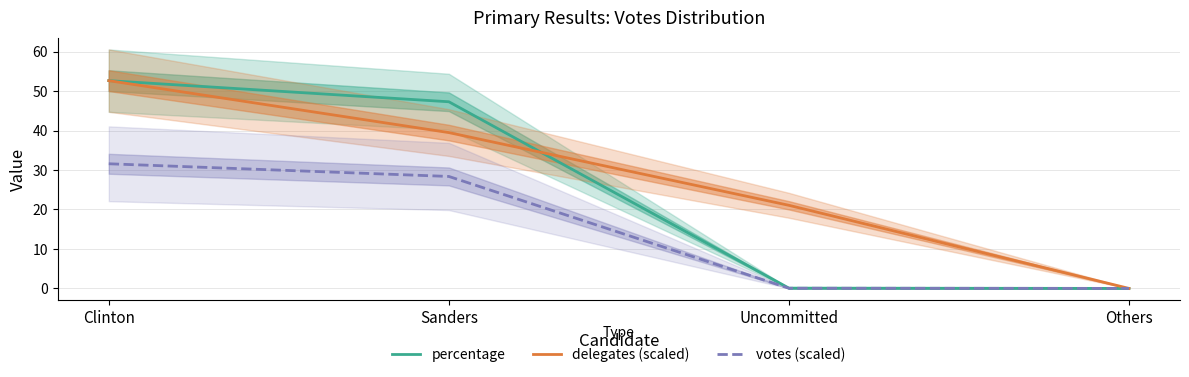

How many categories are shown in the chart?

4